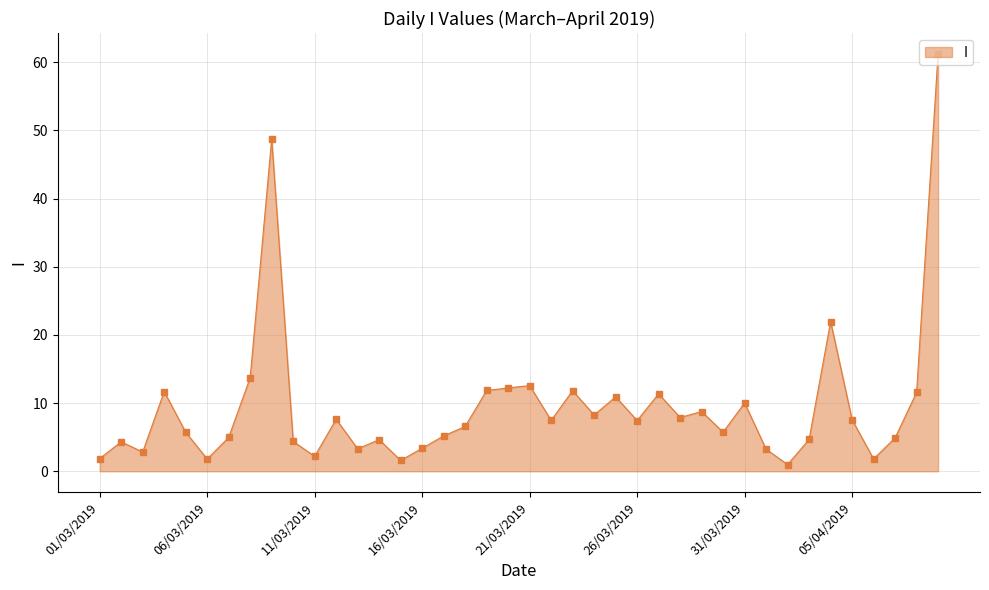

What is the greatest value displayed?

61.2